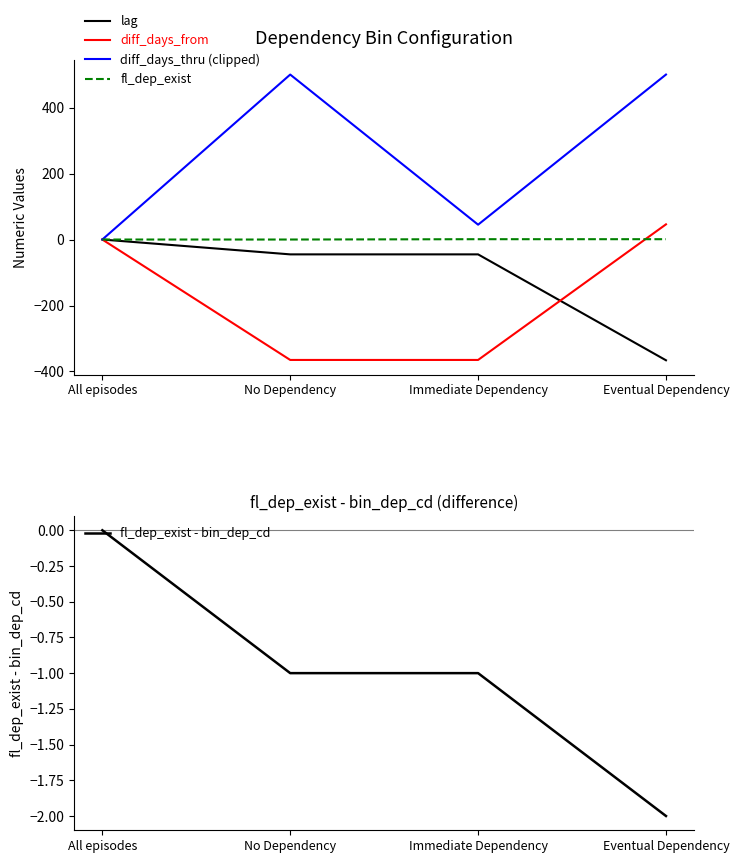

How many fl_dep_exist - bin_dep_cd values are between -1 and 0?

3